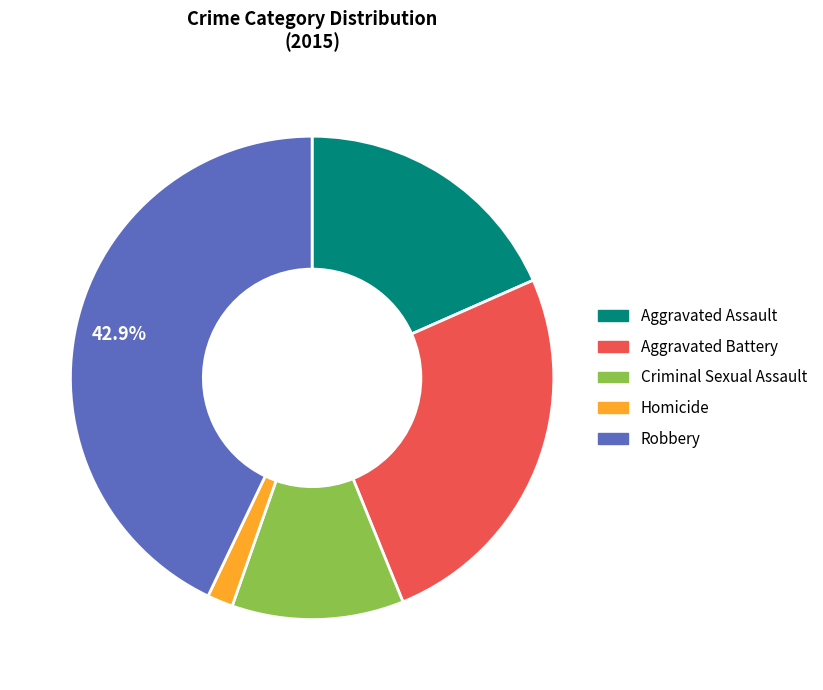

Between Aggravated Assault and Aggravated Battery, which is larger?

Aggravated Battery